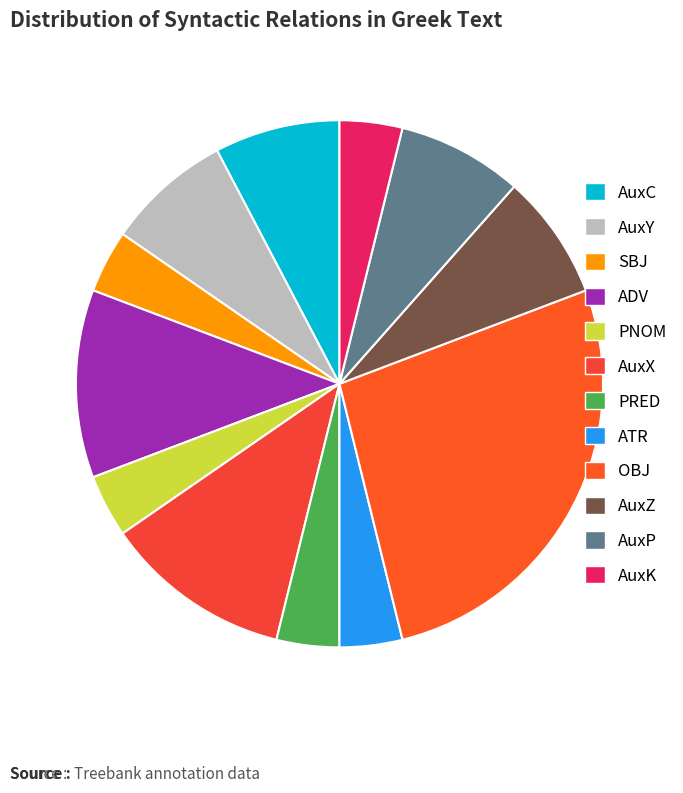

To the nearest percent, what portion does AuxZ represent?

8%